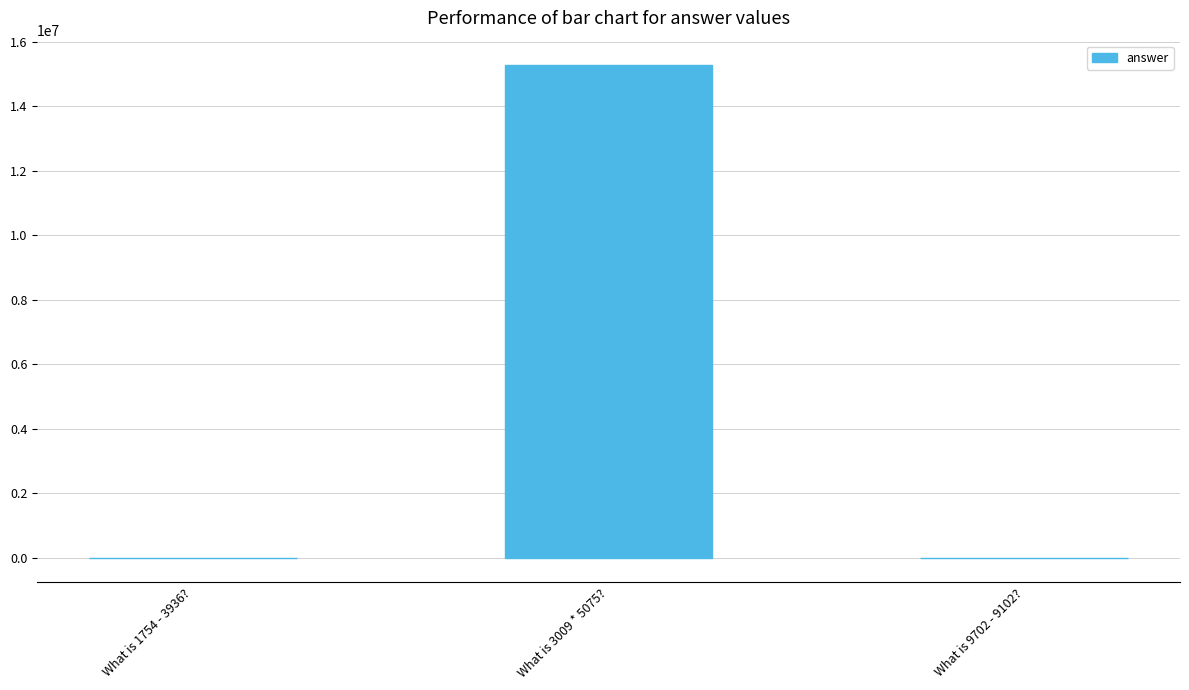

At which label does the data first exceed 600?

What is 3009 * 5075?